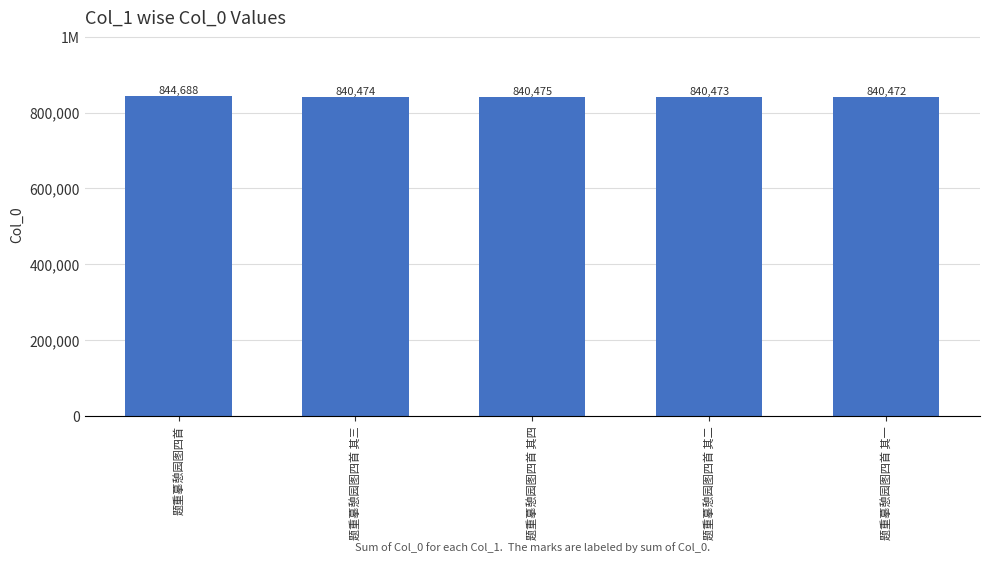

What is the minimum value shown in the chart?

840472